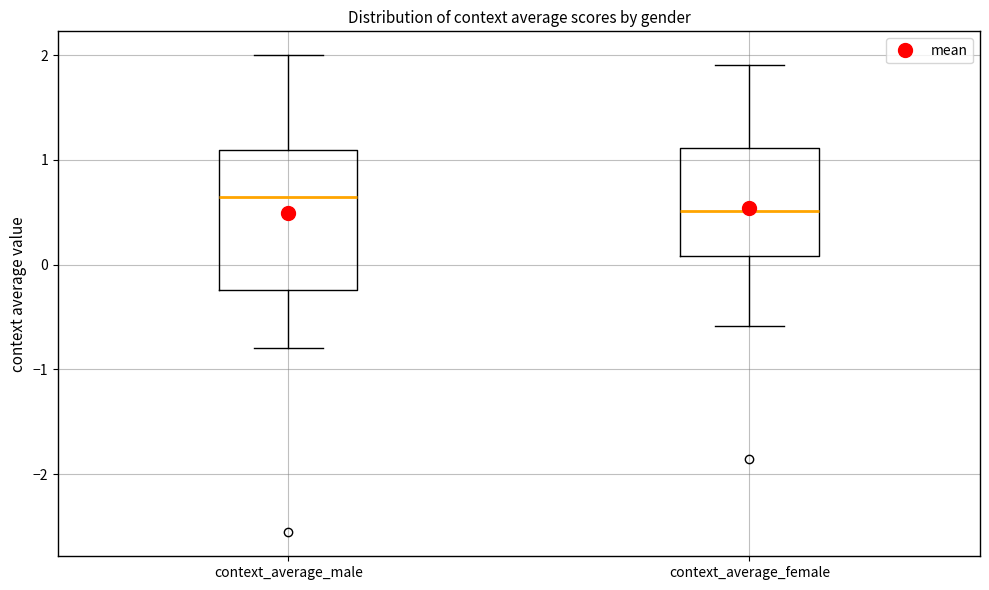

Reading left to right, transcribe this box plot: for each box, give where its median line is, the range the box spans, and where its two whiskers end, as read against the y-axis. The values are not printed on the chart, so give them approximately, as read against the axis.

context_average_male: median 0.6, box -0.2 to 1.1, whiskers -0.8 to 2.0
context_average_female: median 0.5, box 0.1 to 1.1, whiskers -0.6 to 1.9